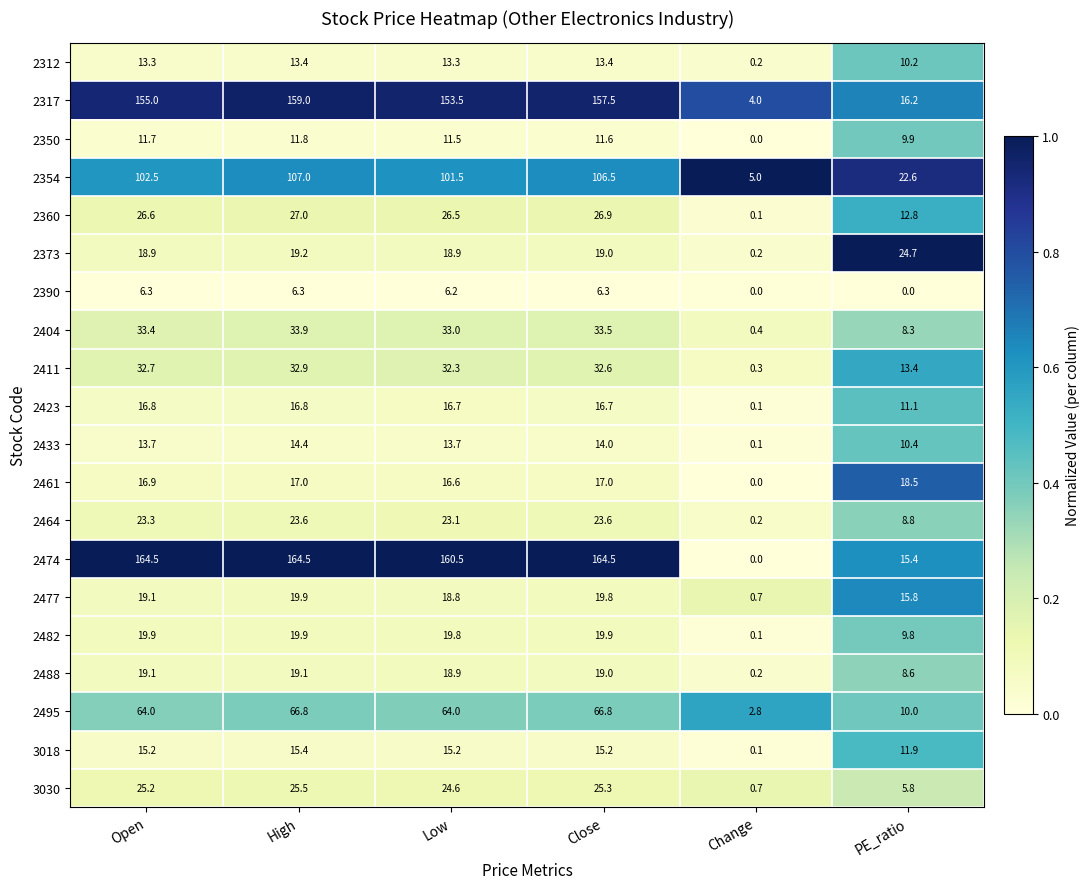

List the labels in order of 2360 value, largest first.

High, Close, Open, Low, PE_ratio, Change